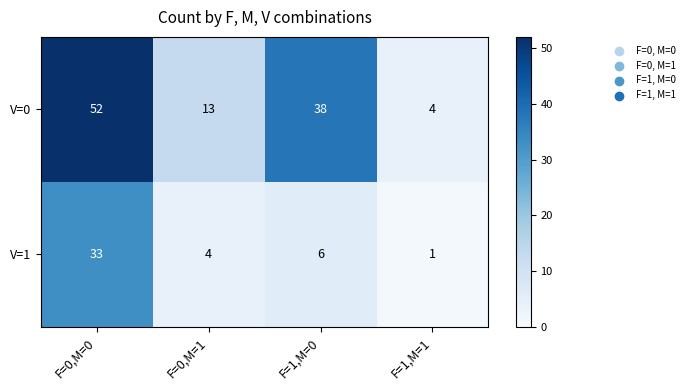

Reading left to right, extract all data points from this chart.

V=0: 52	13	38	4
V=1: 33	4	6	1